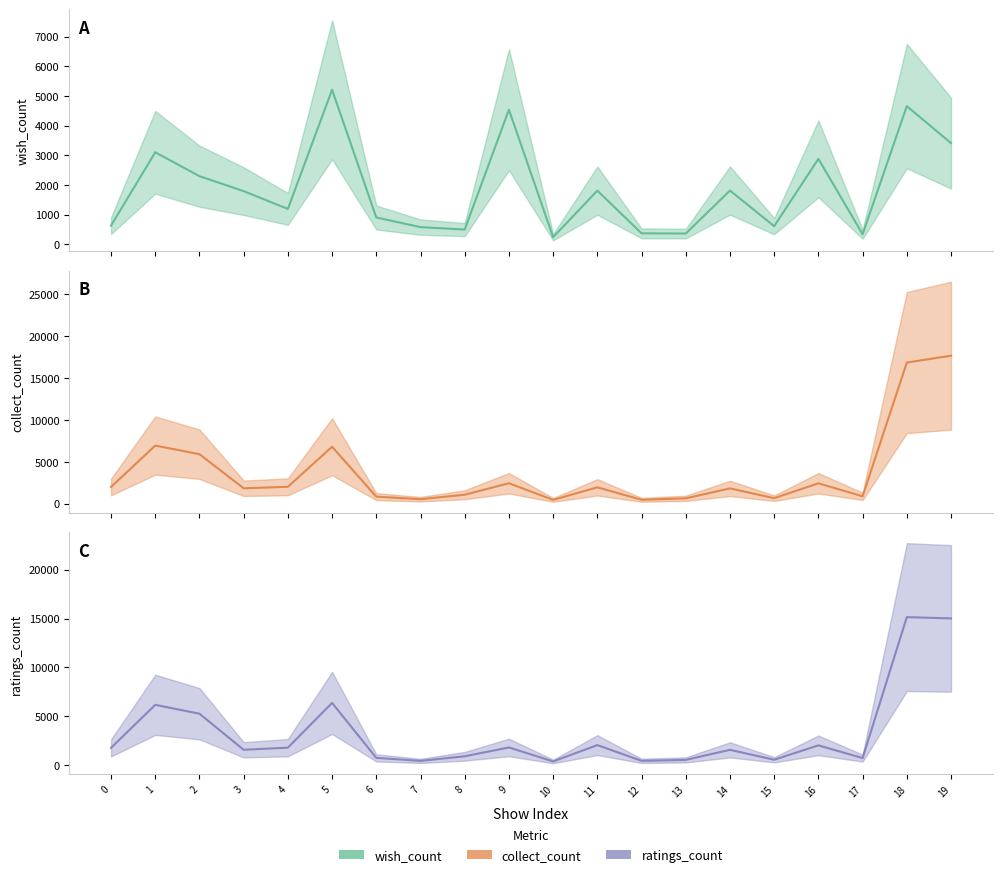

At which category does ratings_count reach its first local peak?

1